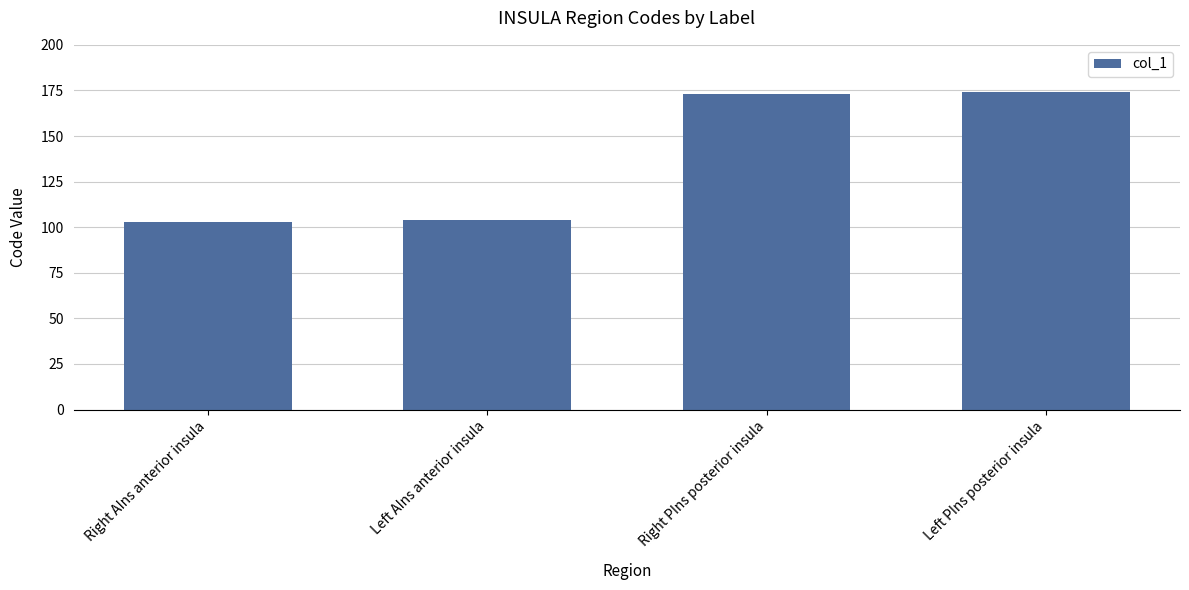

What is the label of the 2nd bar from the left?

Left AIns anterior insula